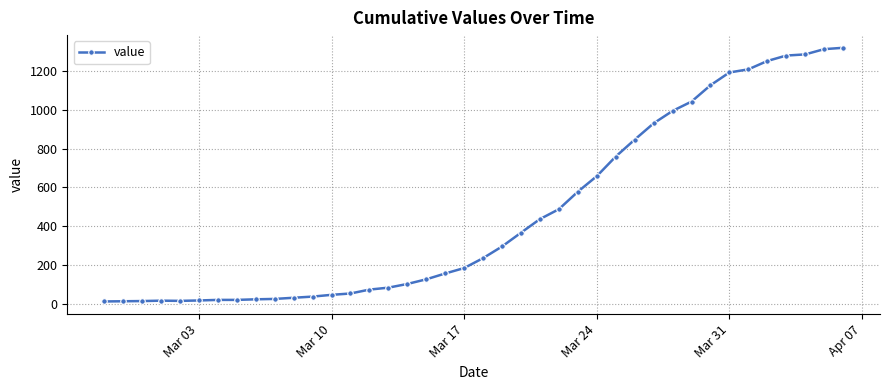

How many categories are shown in the chart?

40